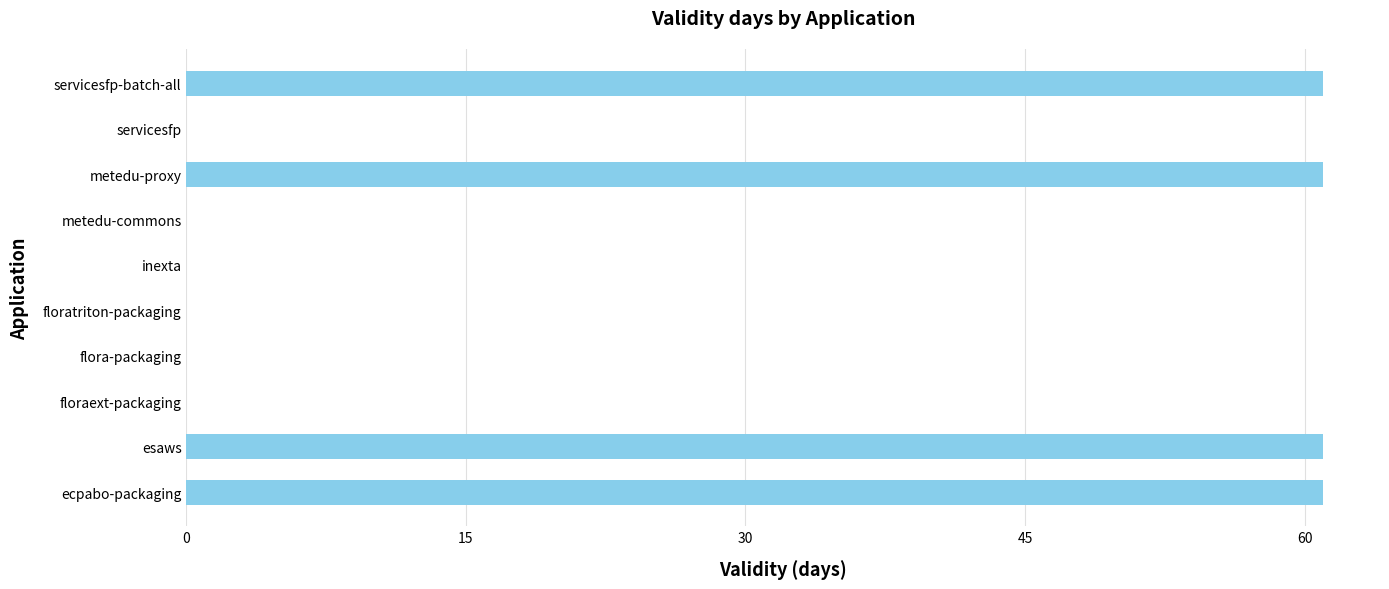

What value does the data have at esaws?

61